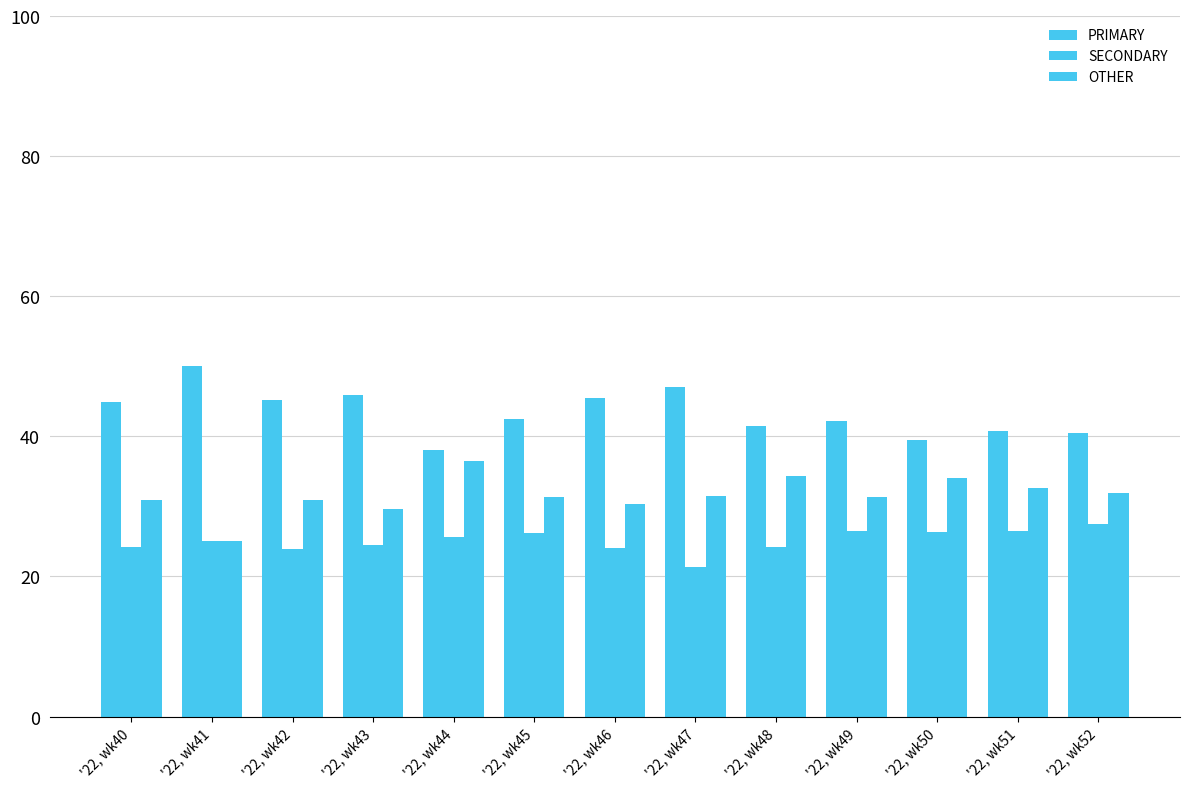

Is it true that PRIMARY equals 41.4 at '22, wk48?

True